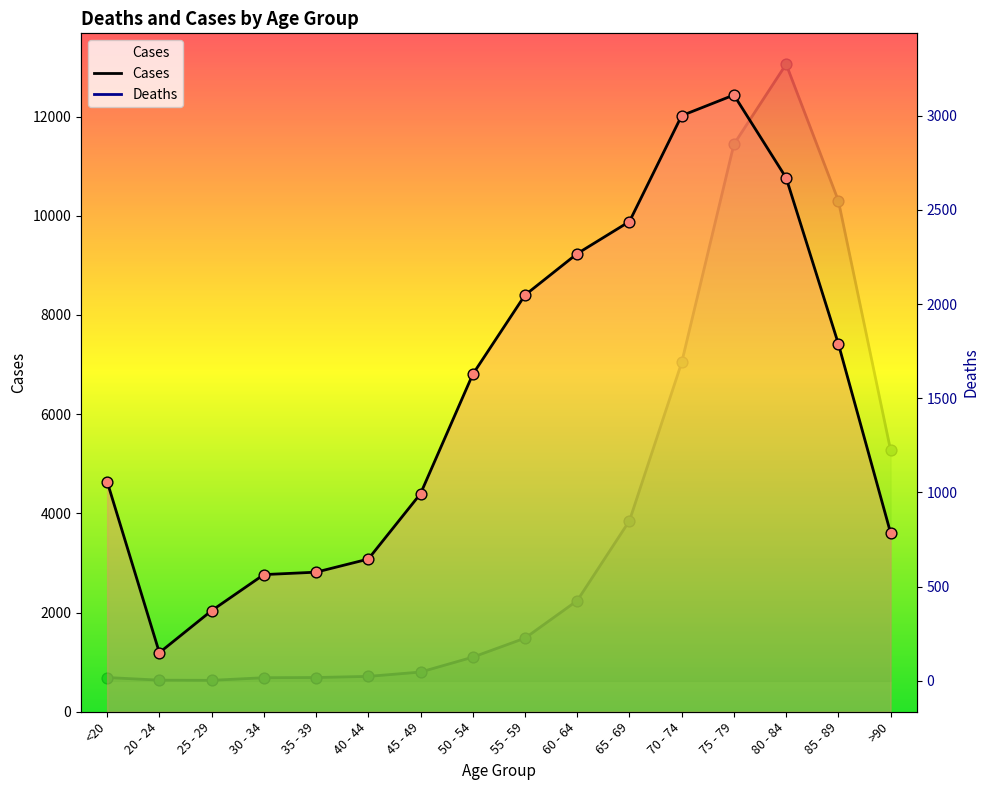

What are all the series names shown in the legend?

Deaths, Cases